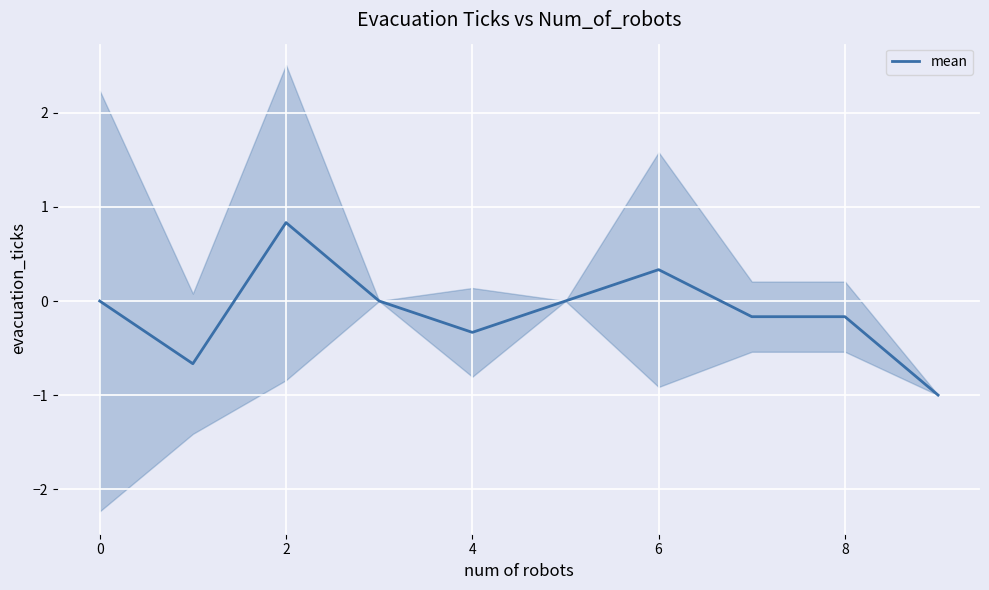

Is it true that mean equals 0.3 at 2?

False